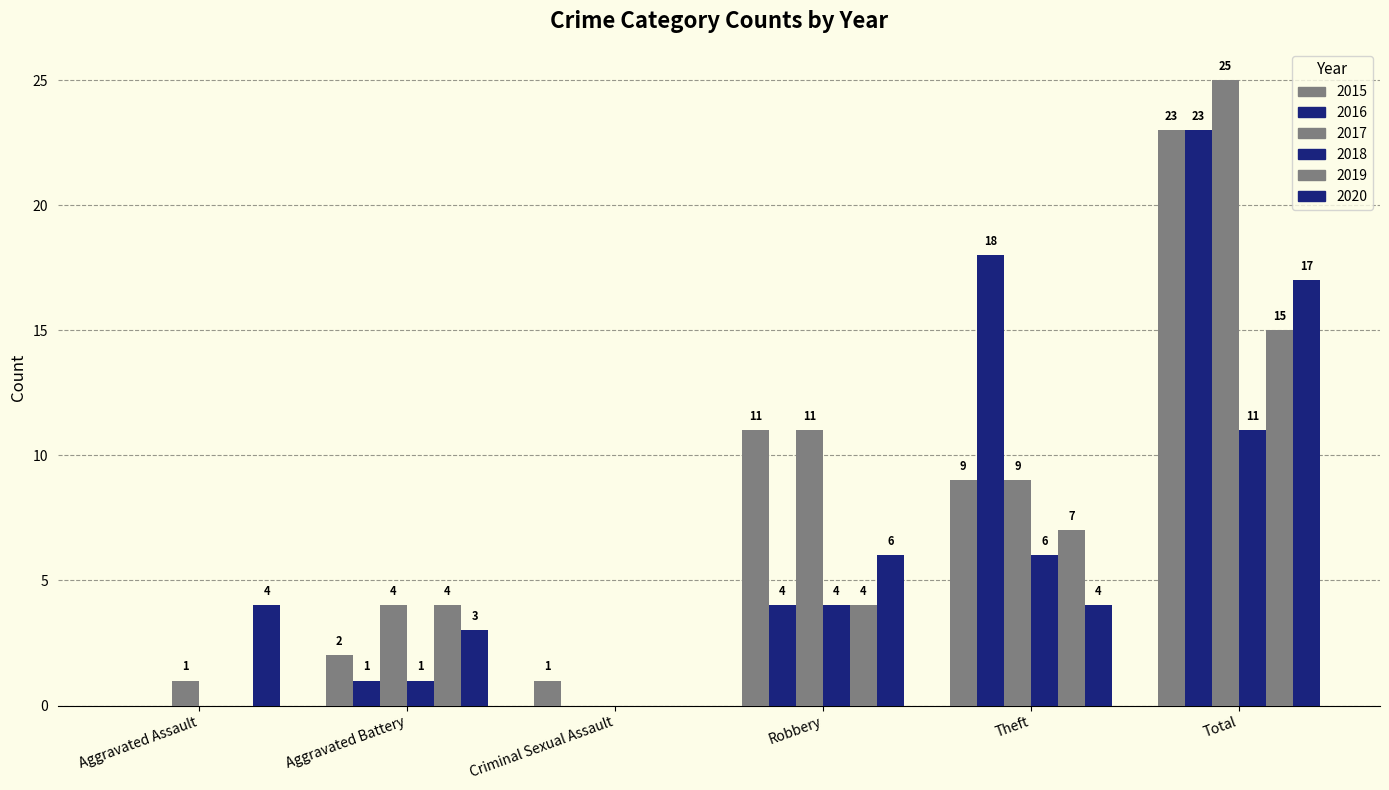

Between Aggravated Assault and Robbery, which series saw the biggest shift?

2015